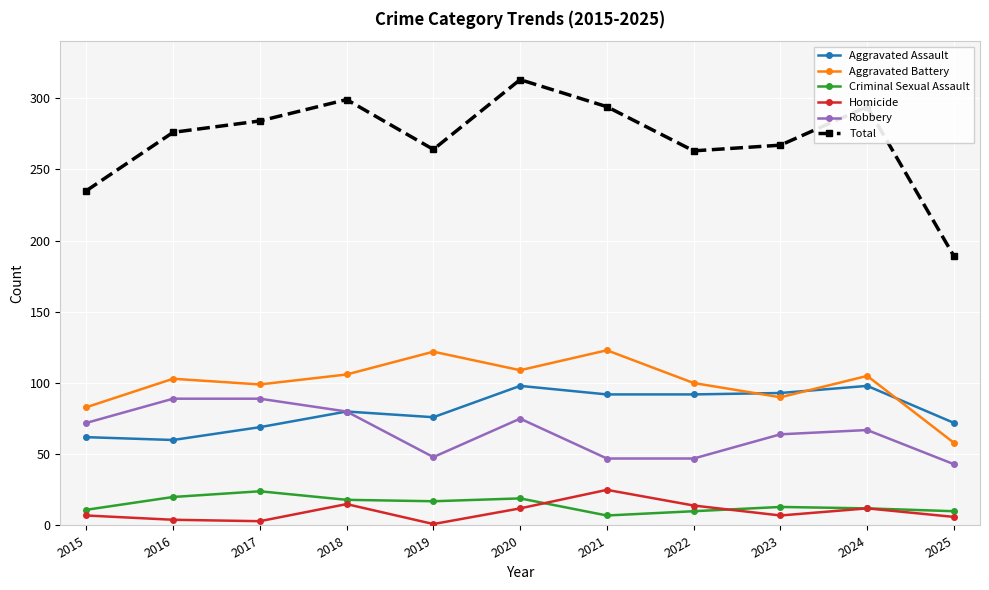

What is the difference between the highest and lowest values at 2022?

253